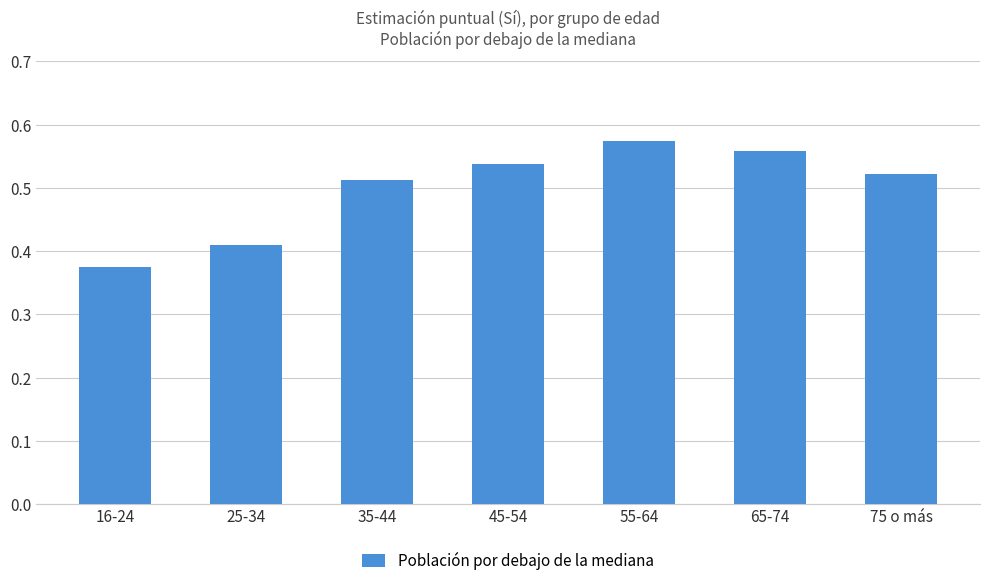

Count the number of categories in the chart.

7